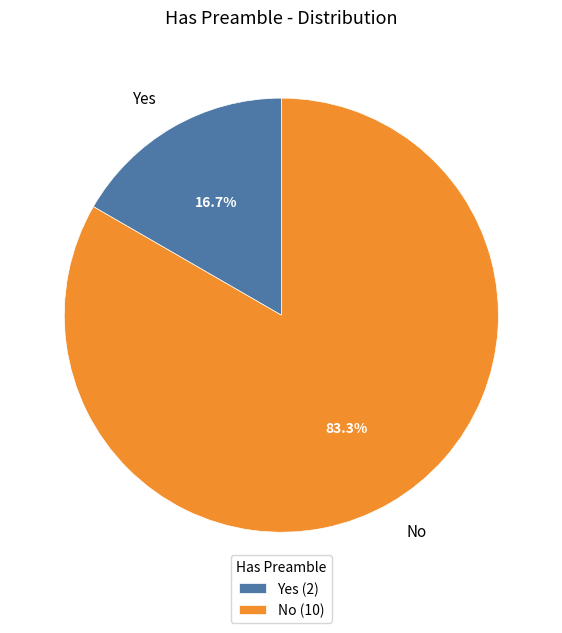

Does Yes represent more than half of the total?

No